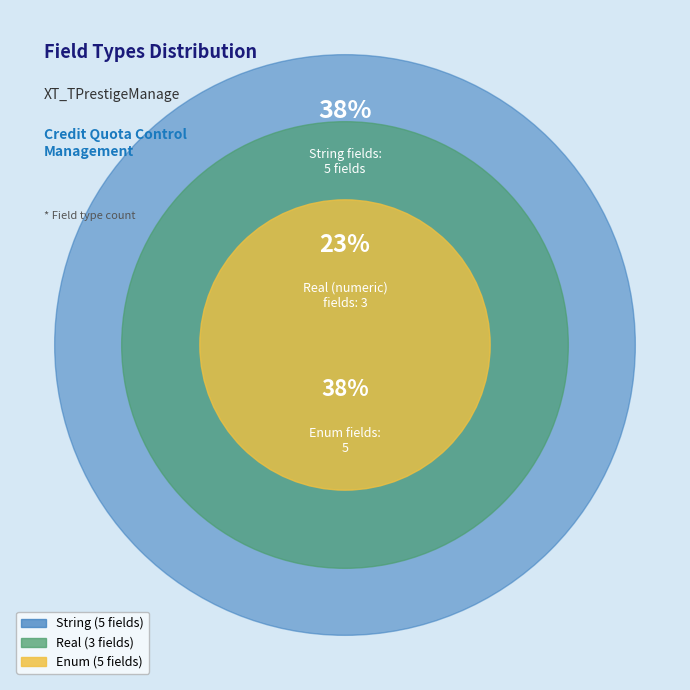

Which category has the smallest portion of the pie?

Real